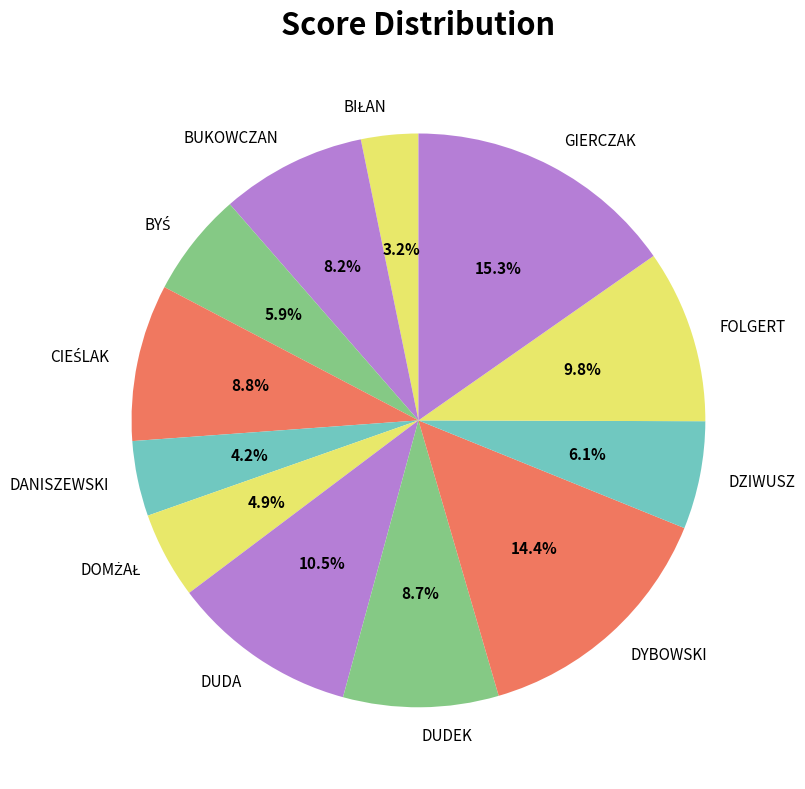

What percentage is NOT represented by DYBOWSKI?

85.6%